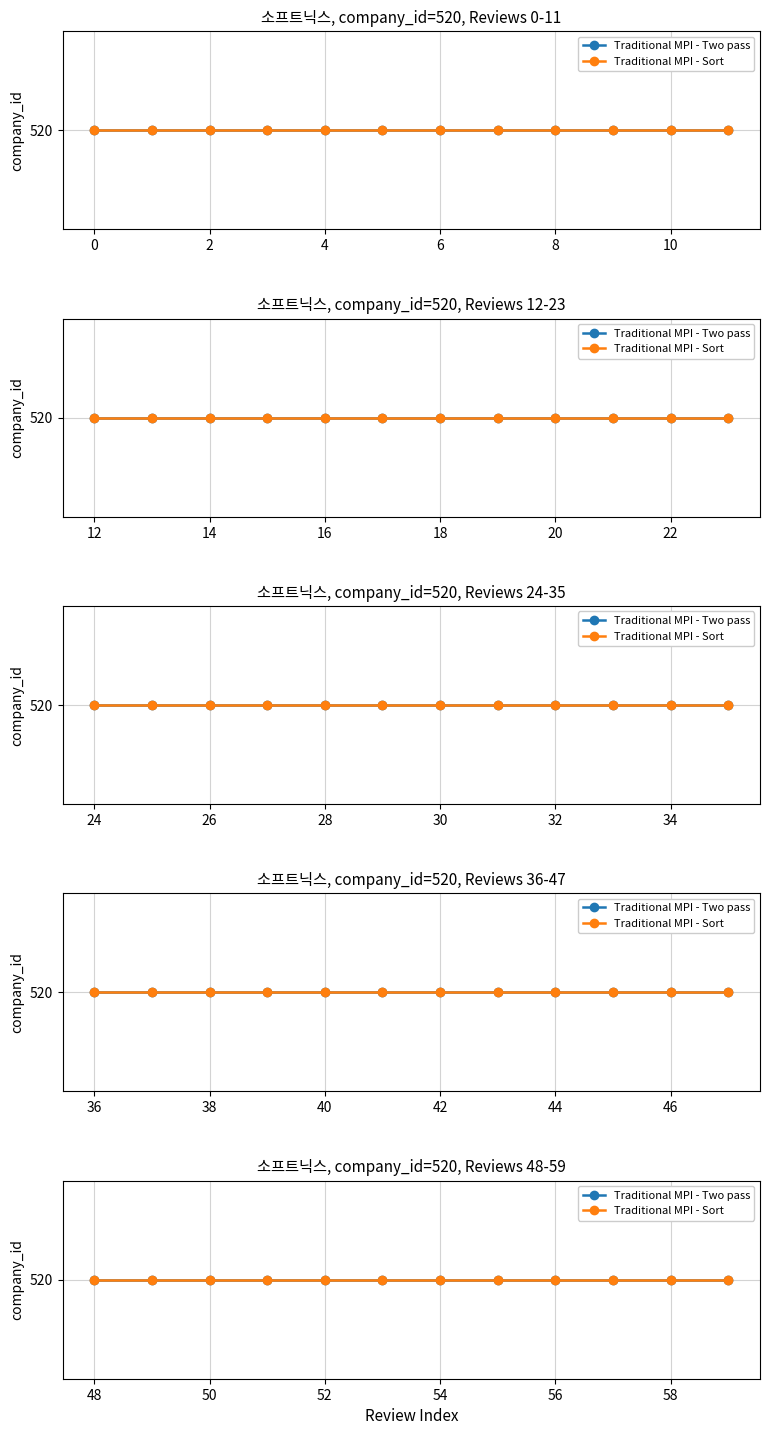

True or false: review_index has more than 0 interior local peaks.

False